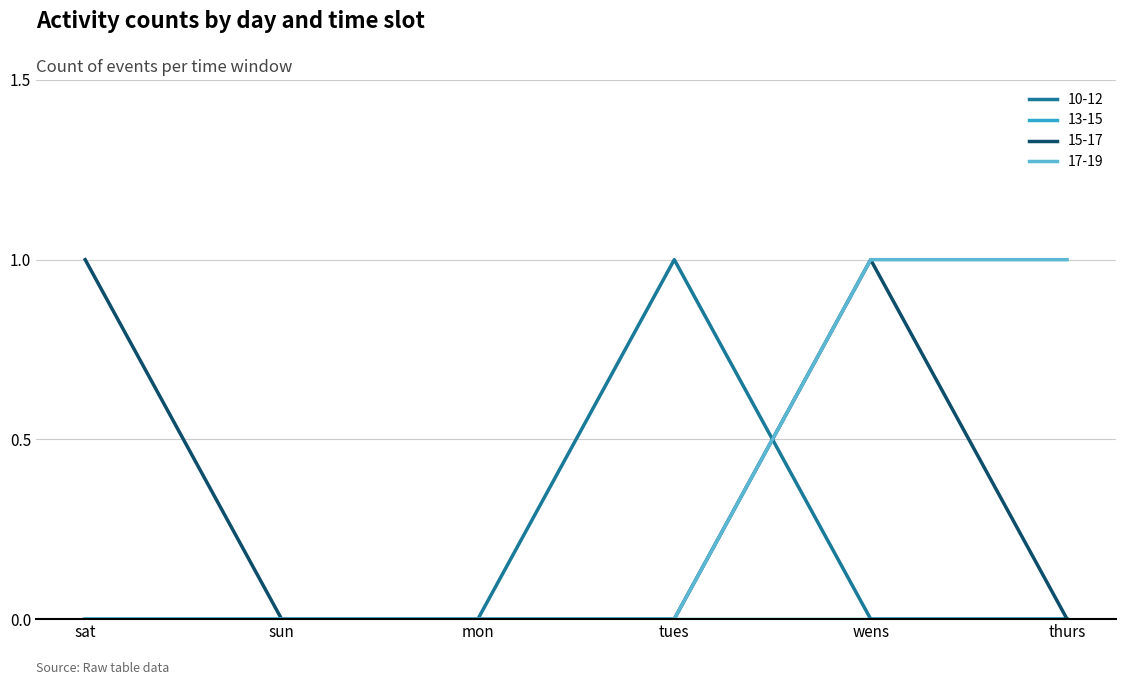

Which series changed the most between sat and wens?

17-19